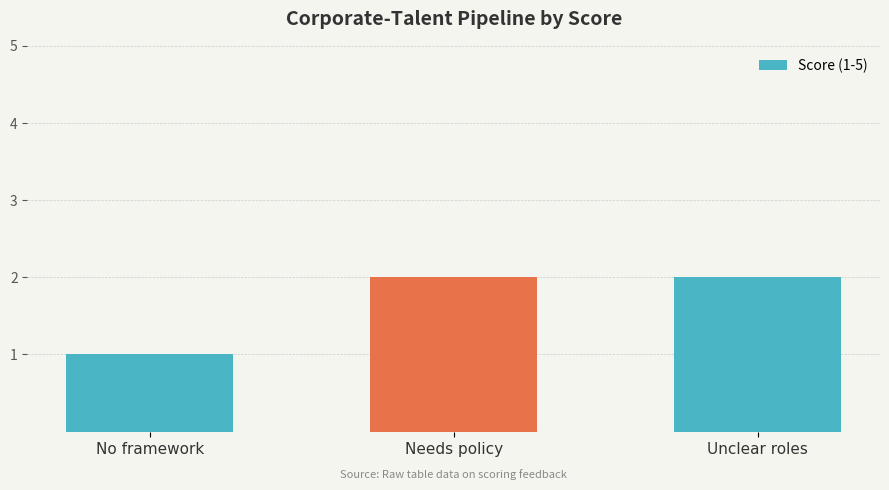

The chart shows a value of 3 at Unclear roles. True or false?

False